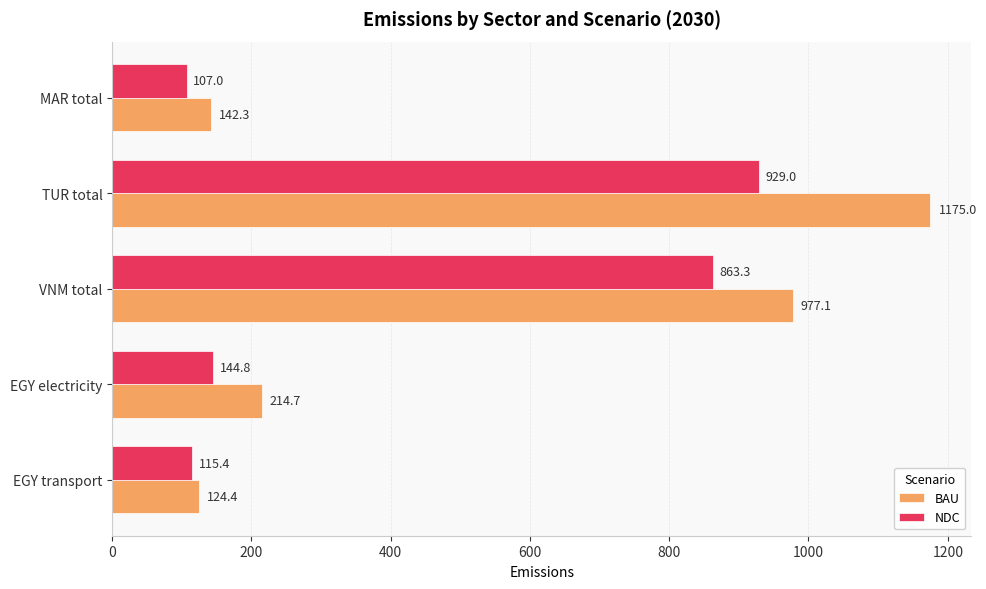

What is the highest value of the NDC series?

929.0